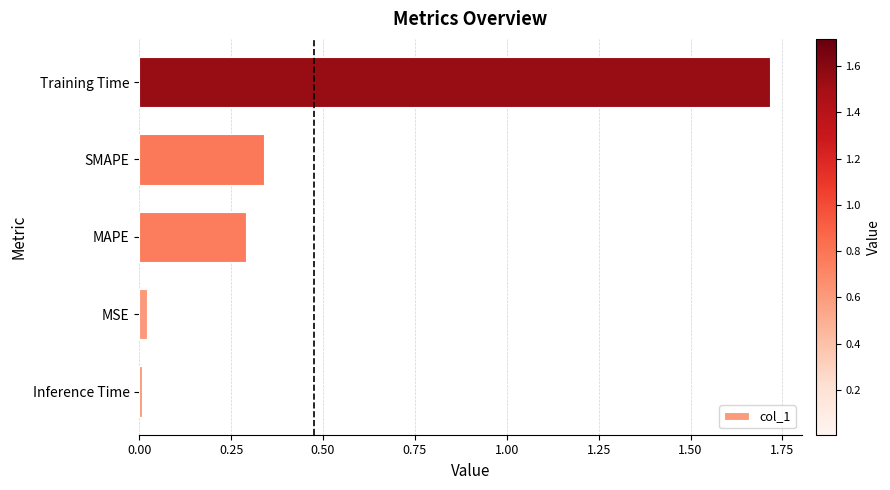

True or false: the data shows 1.7 at Training Time.

True